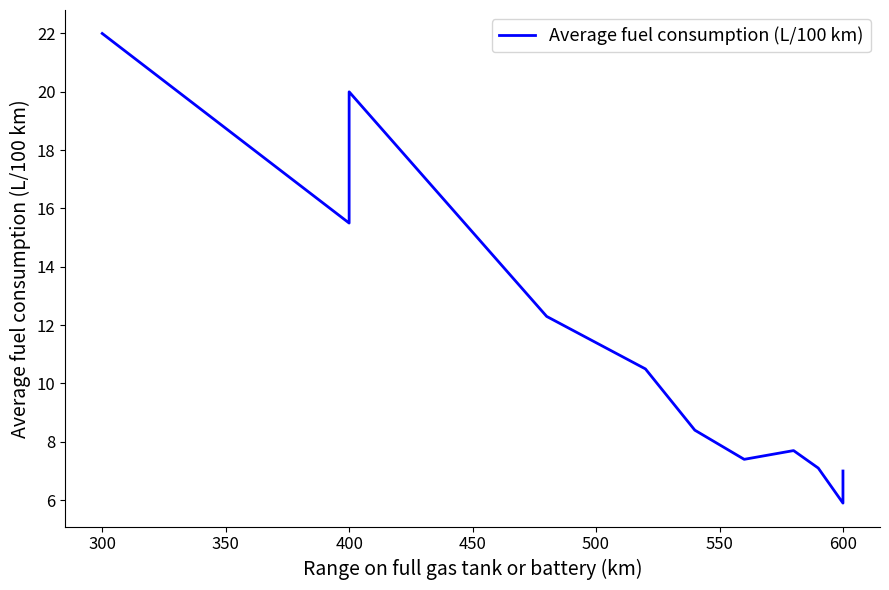

How many values are below 8?

5